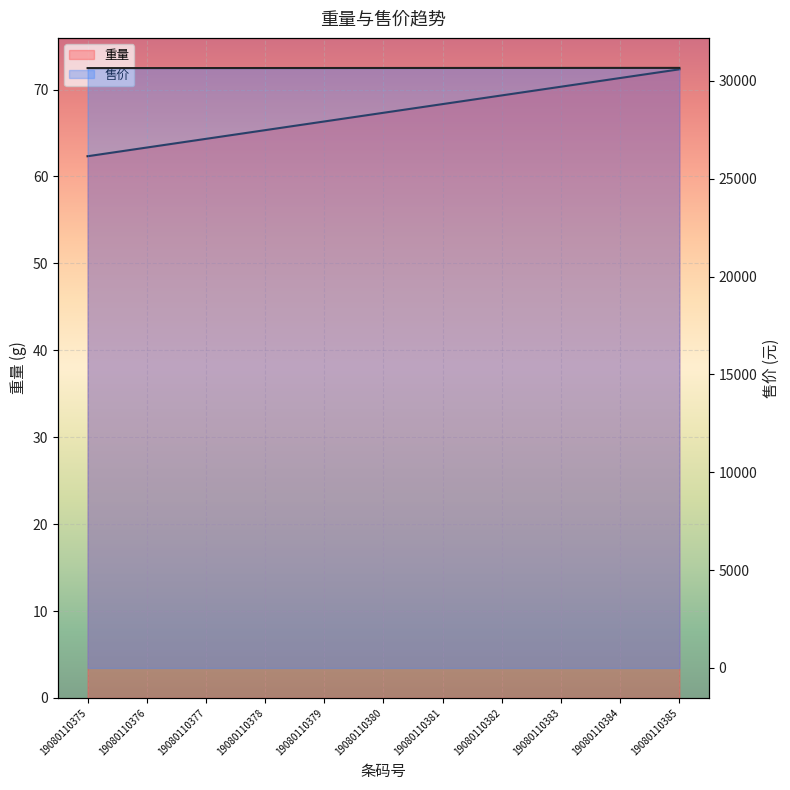

What is the maximum value for 重量?

72.3